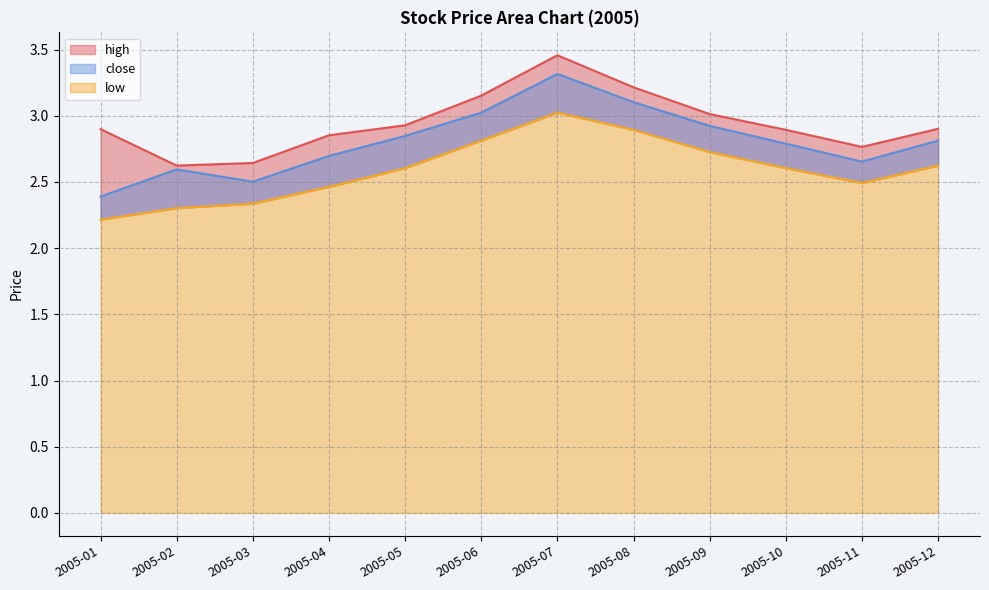

Between 2005-11 and 2005-12, which series saw the biggest shift?

close